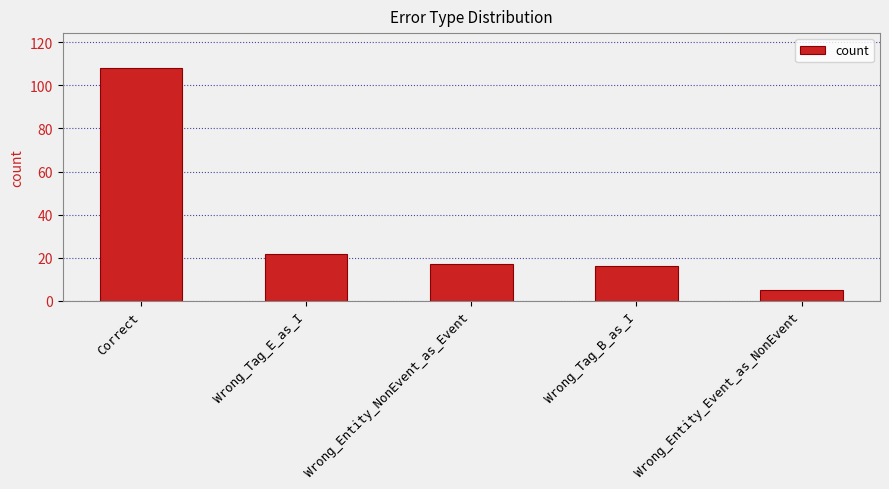

What is the change in value from Wrong_Entity_NonEvent_as_Event to Wrong_Tag_B_as_I?

-1